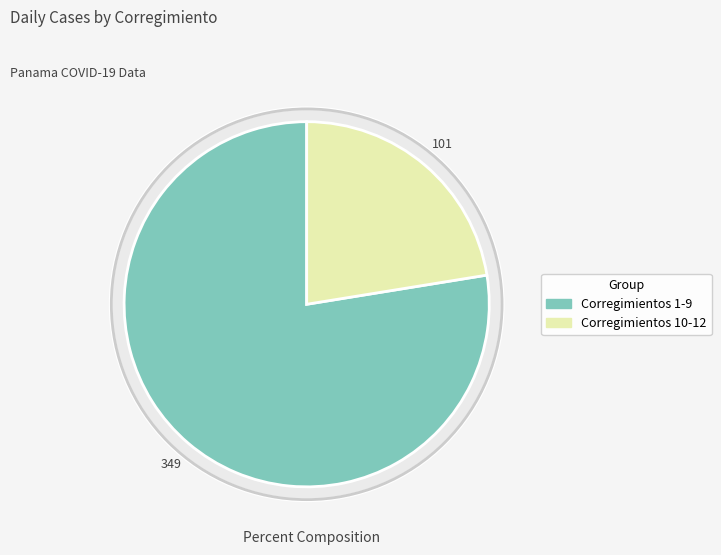

Is Yaviza the majority of the pie?

No